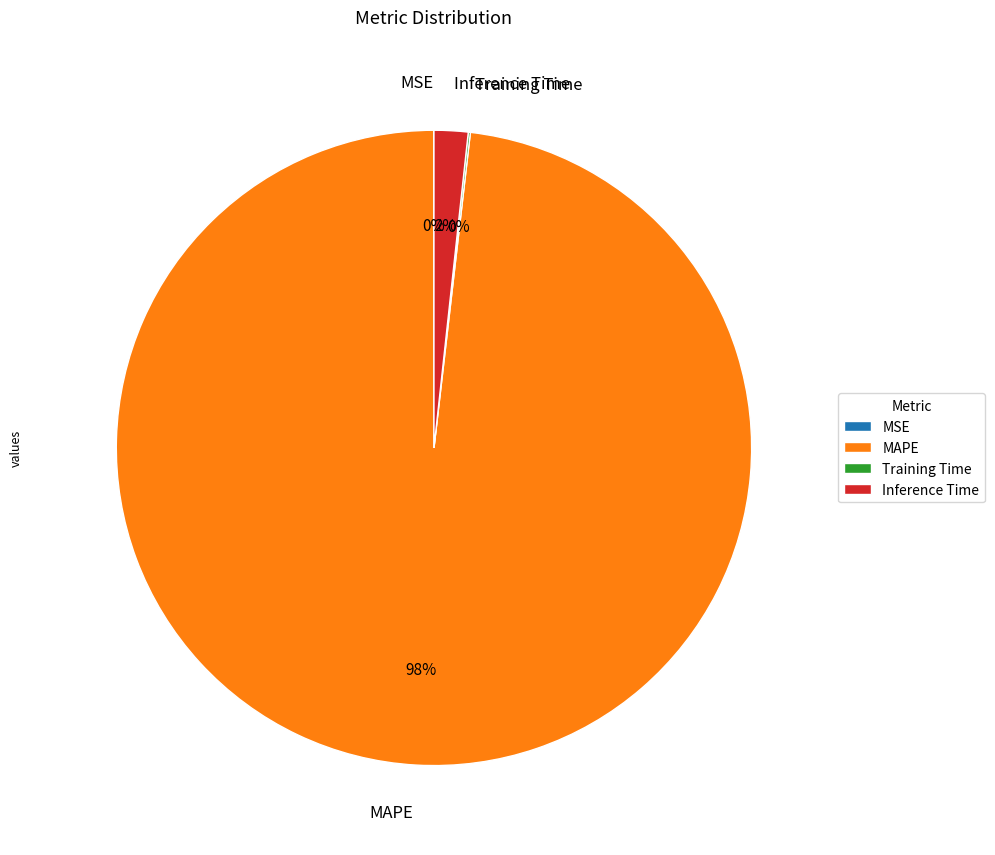

Which slice represents more than half of the pie?

MAPE